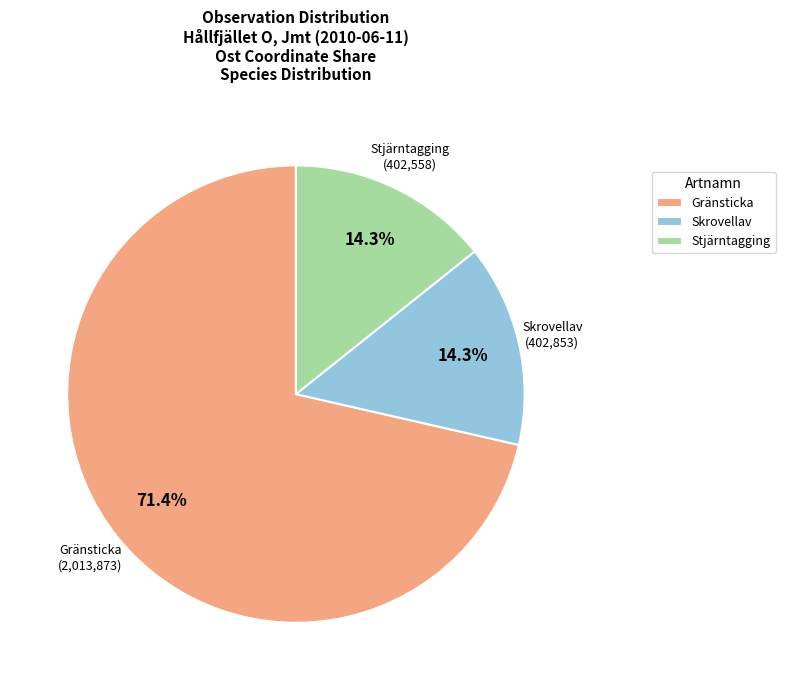

How many slices are in this pie chart?

3